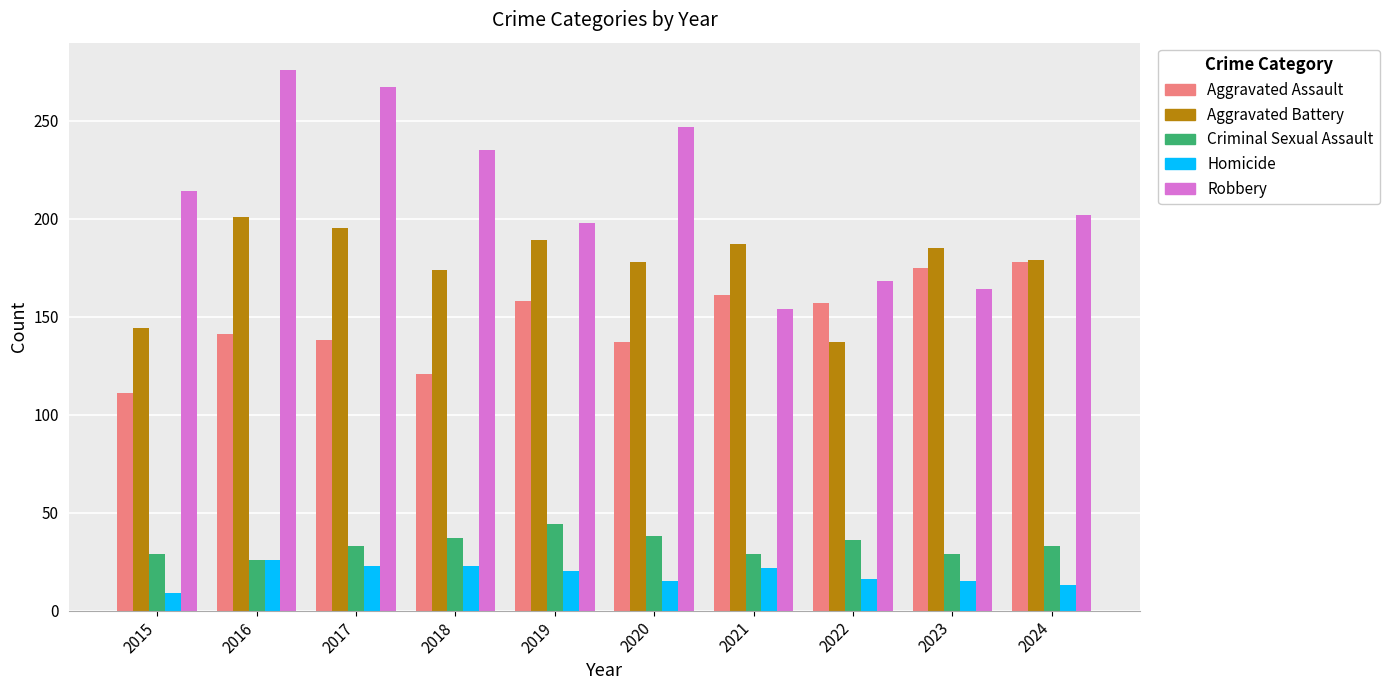

Which series has the widest spread of values?

Robbery